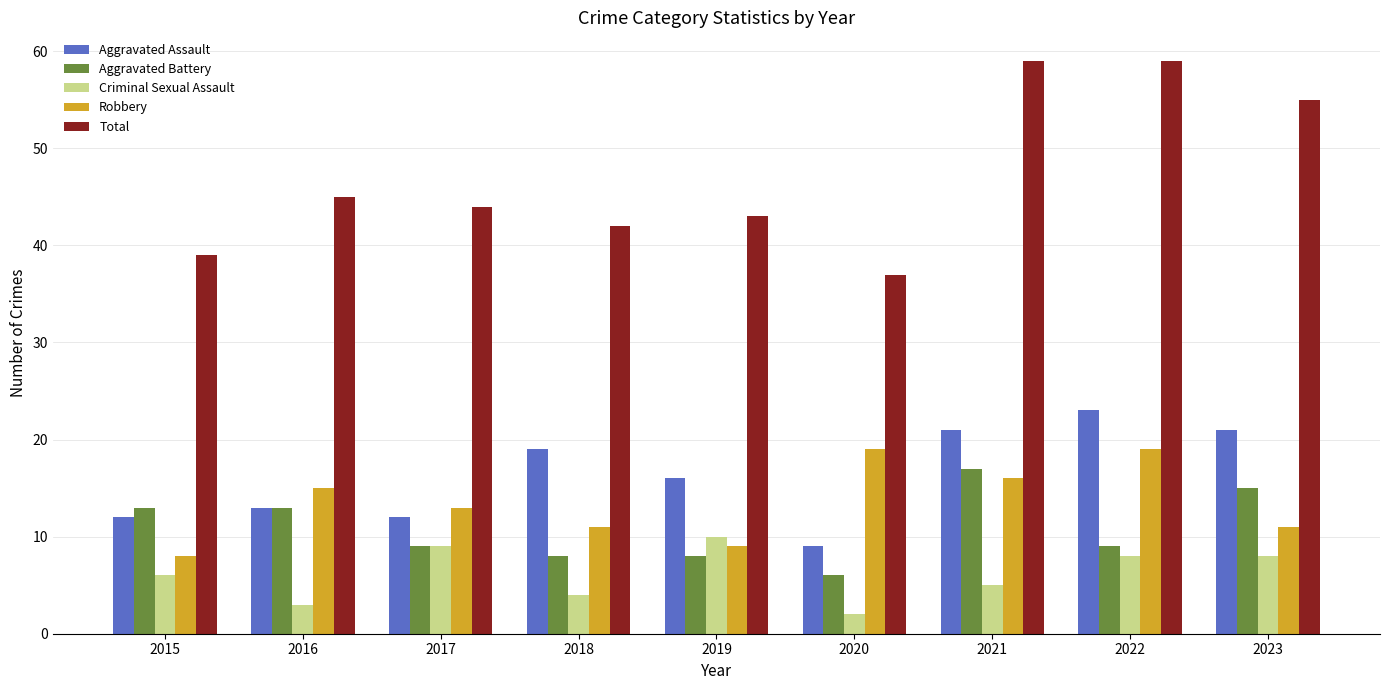

What is the difference between the maximum and minimum values in the Aggravated Battery series?

11